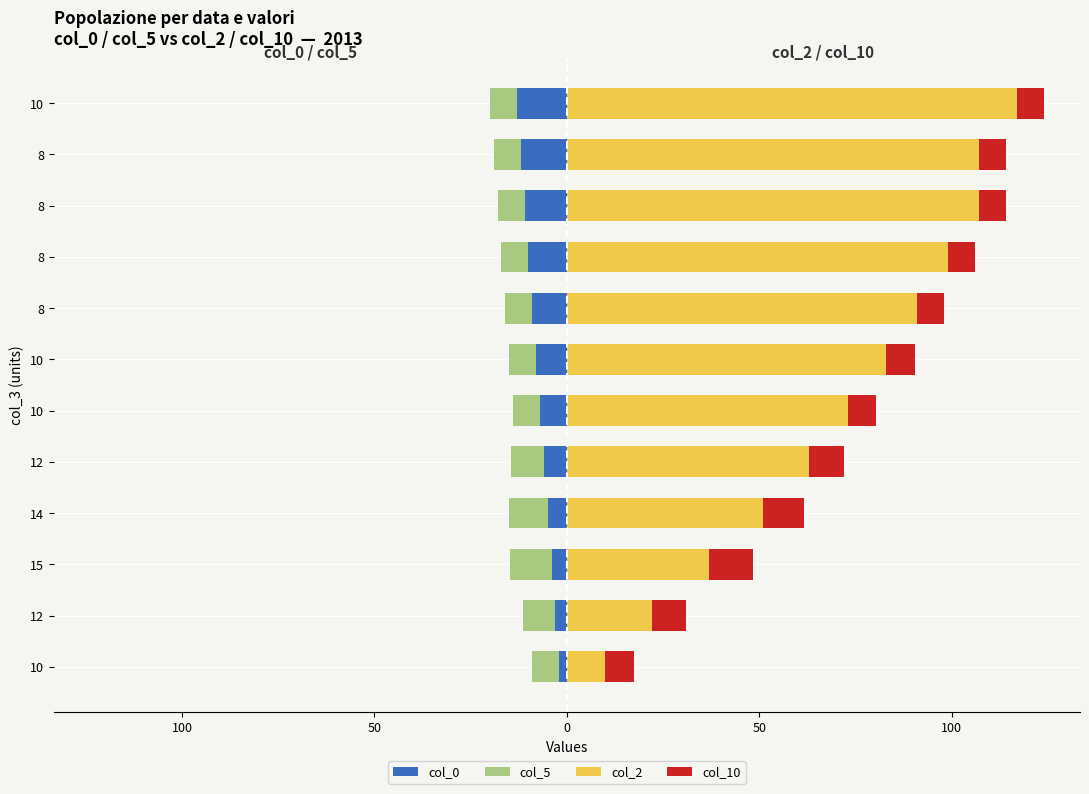

What is the highest value of the col_0 series?

-2.0